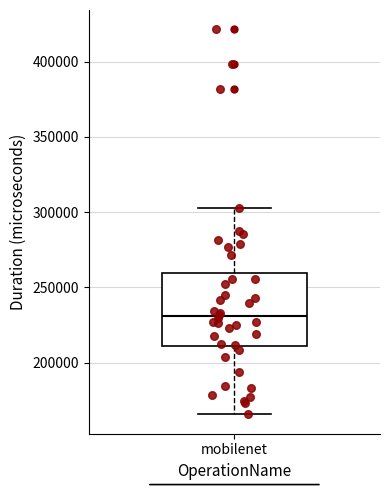

Where does the median line of the box for mobilenet sit on the y-axis? The values are not printed on the chart, so give them approximately, as read against the axis.

230000